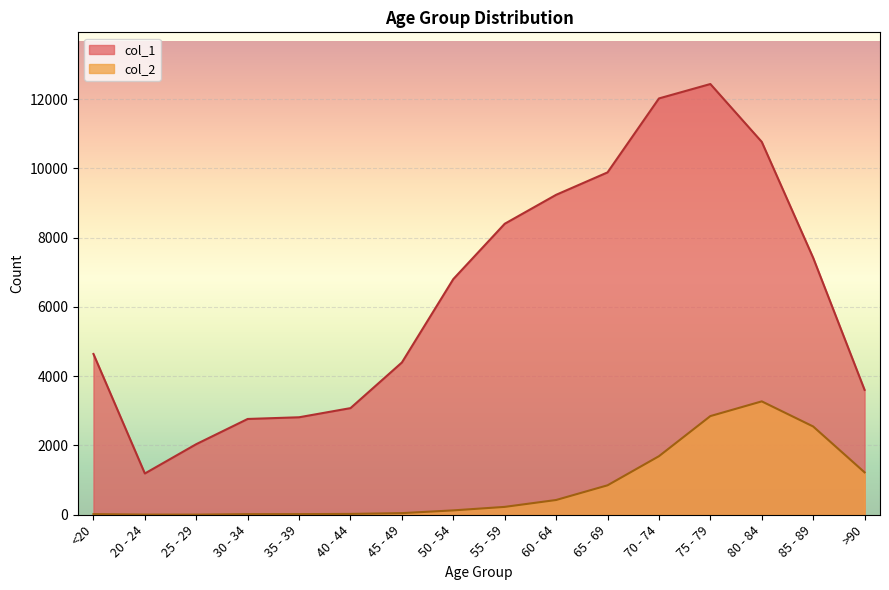

What is the label of the 4th point from the left?

30 - 34